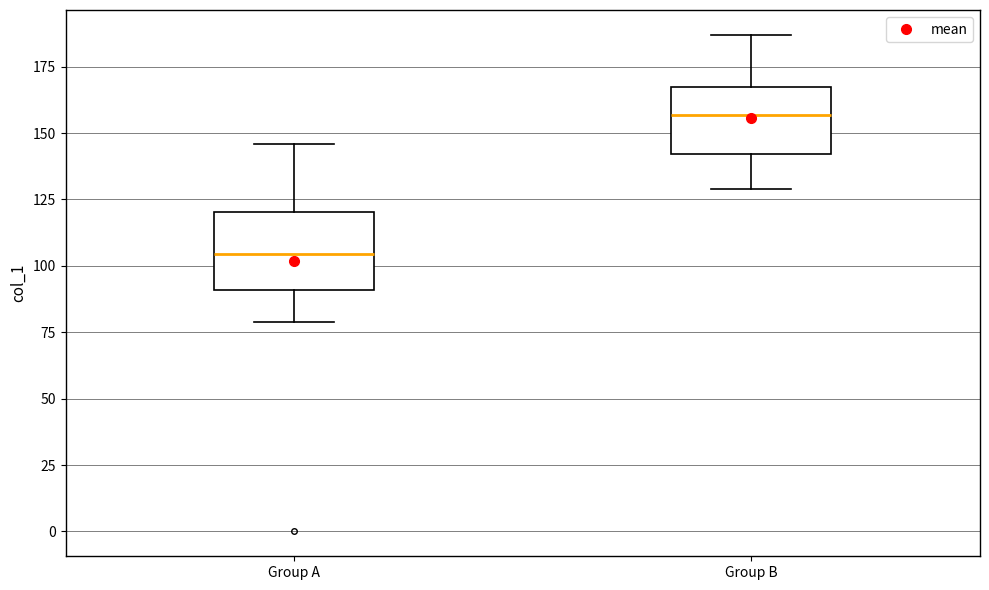

Where does the median line of the box for Group B sit on the y-axis? The values are not printed on the chart, so give them approximately, as read against the axis.

155